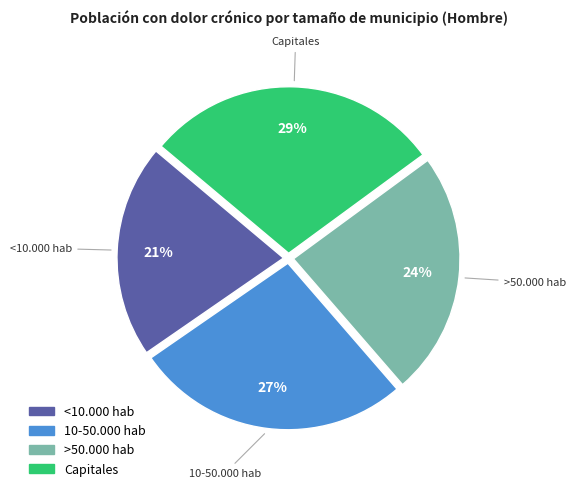

To the nearest percent, what is the average slice percentage?

25%